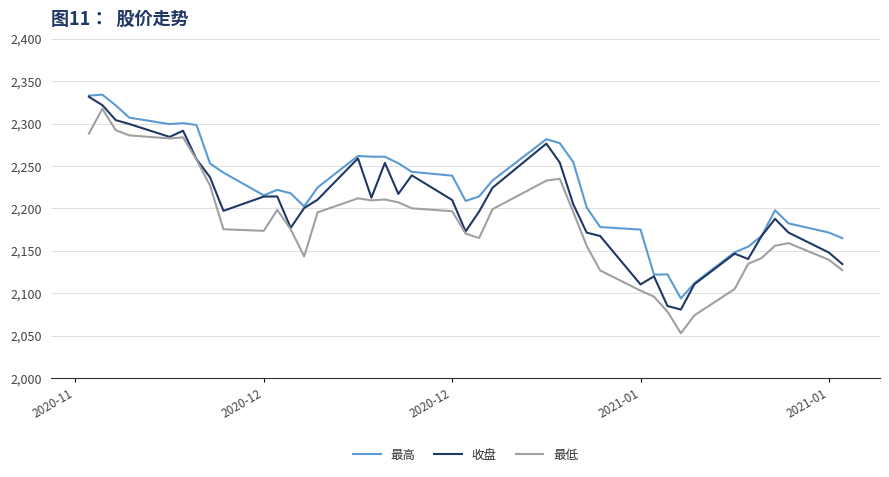

True or false: 最高 has more than 1 points higher than both neighbors.

True